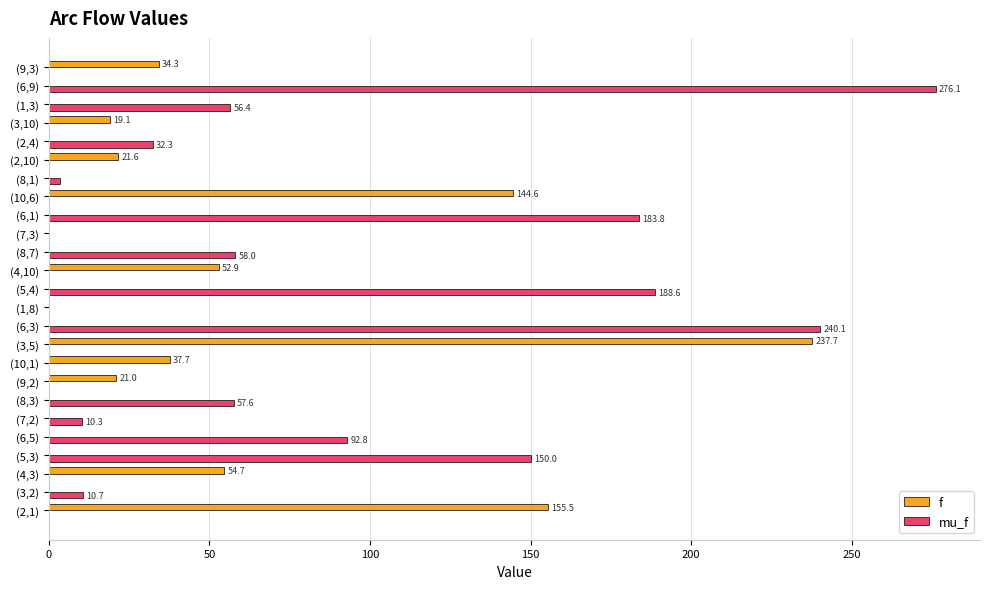

At which label is f closest to 118?

(10,6)